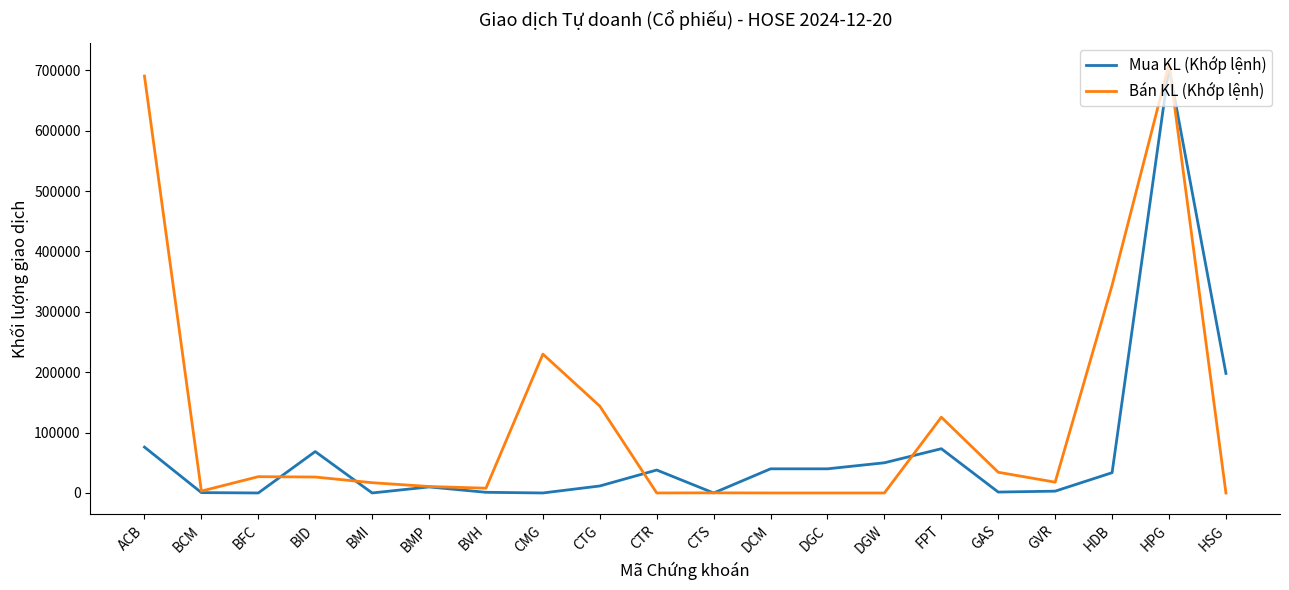

What is the difference between the Mua KL (Khớp lệnh) values at DGC and CMG?

40000